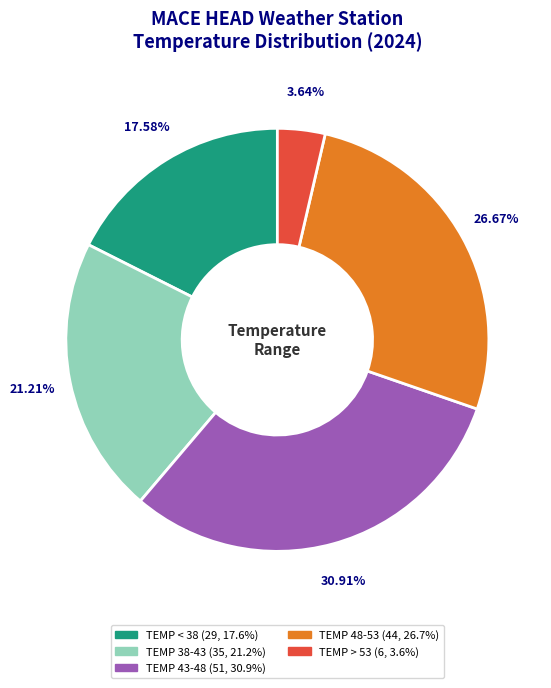

Which slice is the largest?

TEMP 43-48